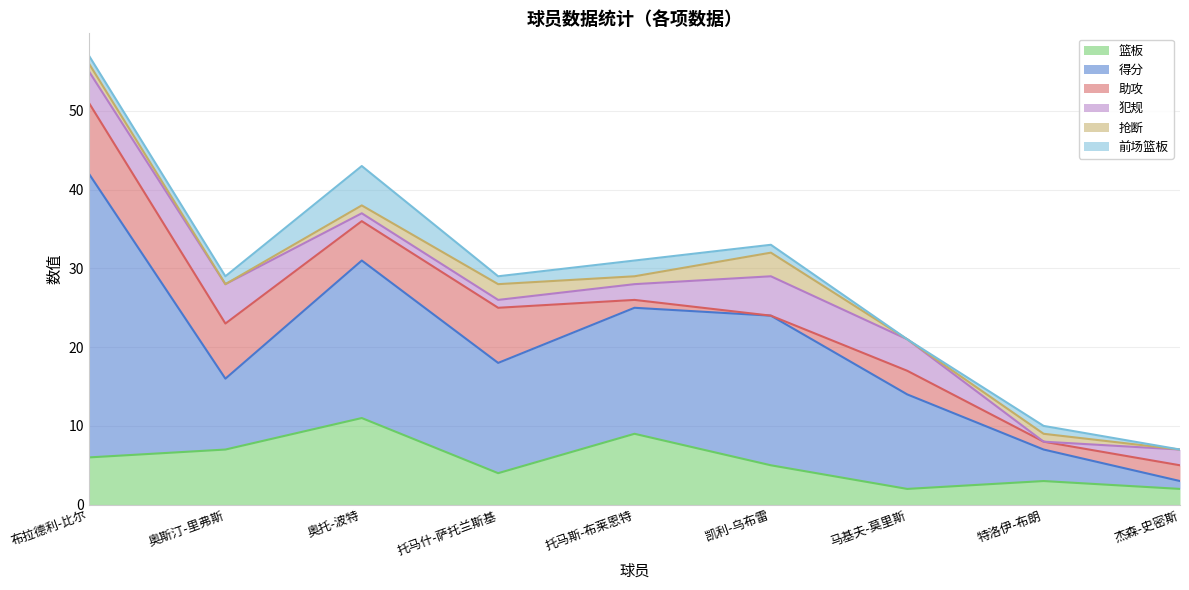

What is the minimum value for 得分?

1